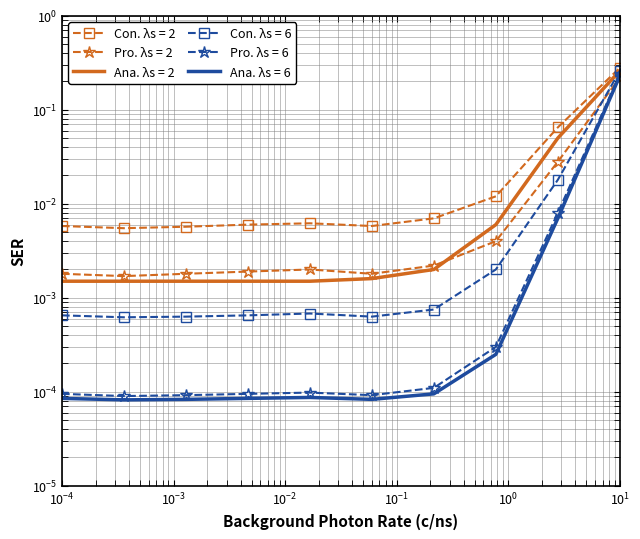

Which has a higher value, 67 or 46?

67